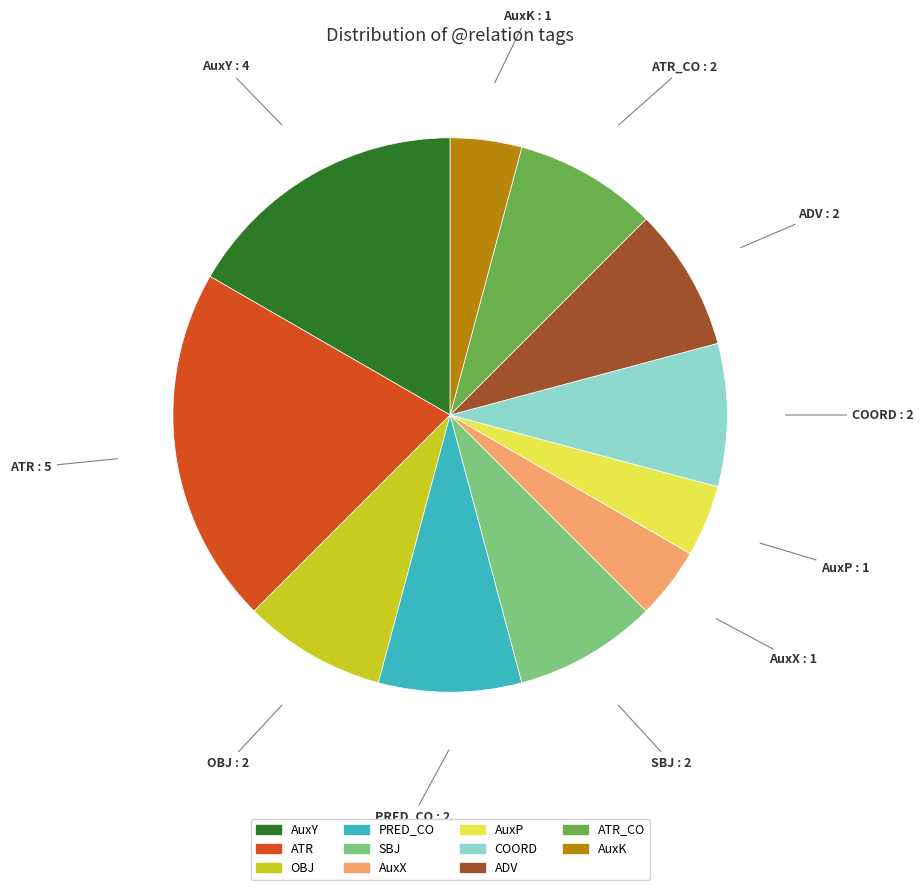

Is there any slice that represents more than half of the pie?

No